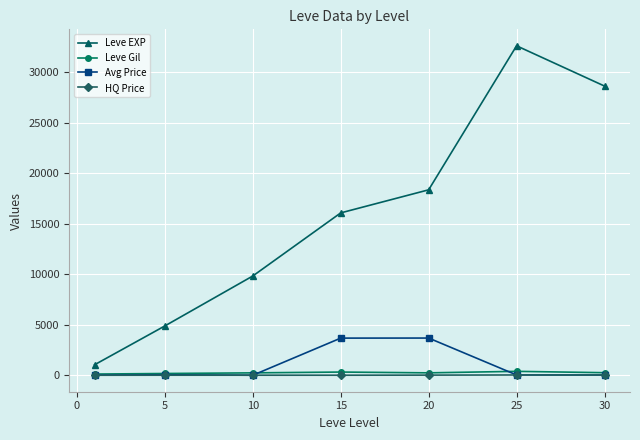

In Leve Gil, how many points are lower than both neighbors (excluding endpoints)?

1